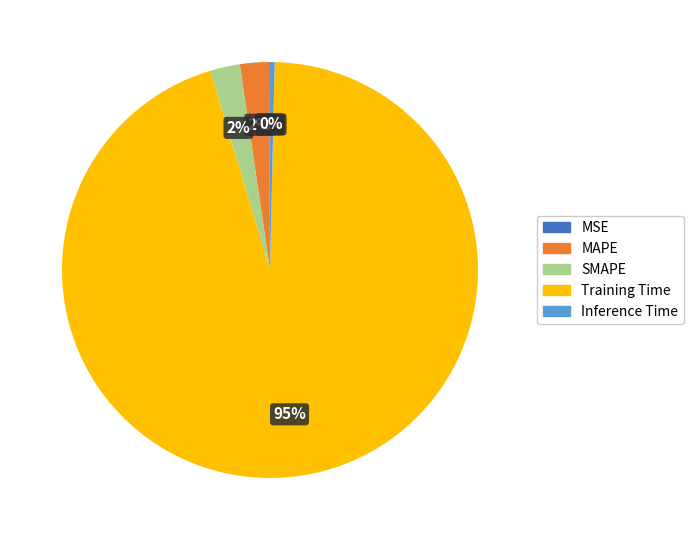

To the nearest percent, what percentage of the pie is MAPE?

2%